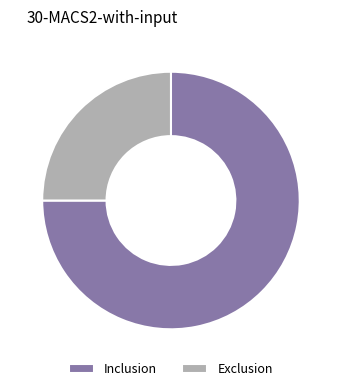

Count the number of slices in the pie.

2